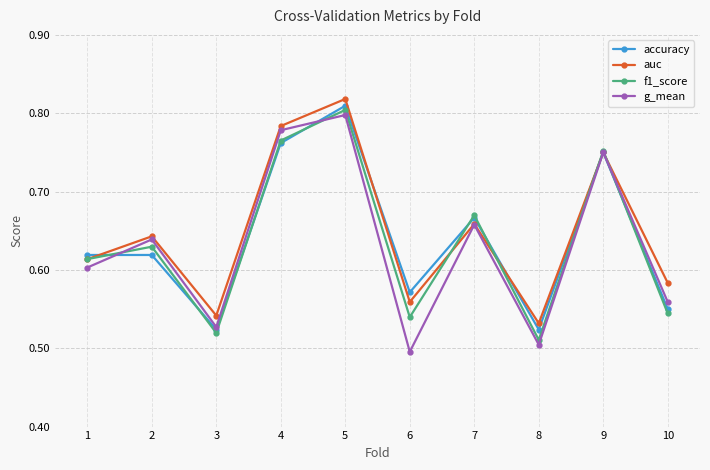

True or false: auc has a value of 0.4 at 2.

False